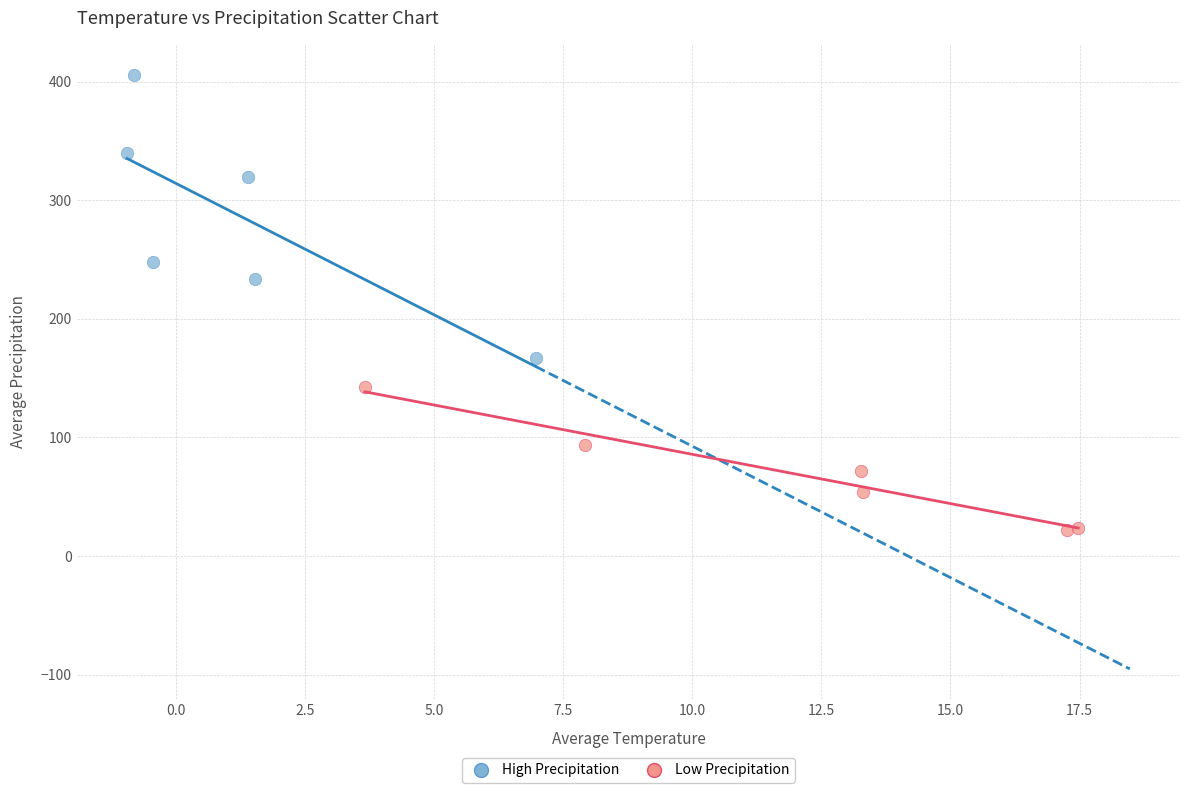

Which series reaches the minimum Y coordinate?

Low Precipitation